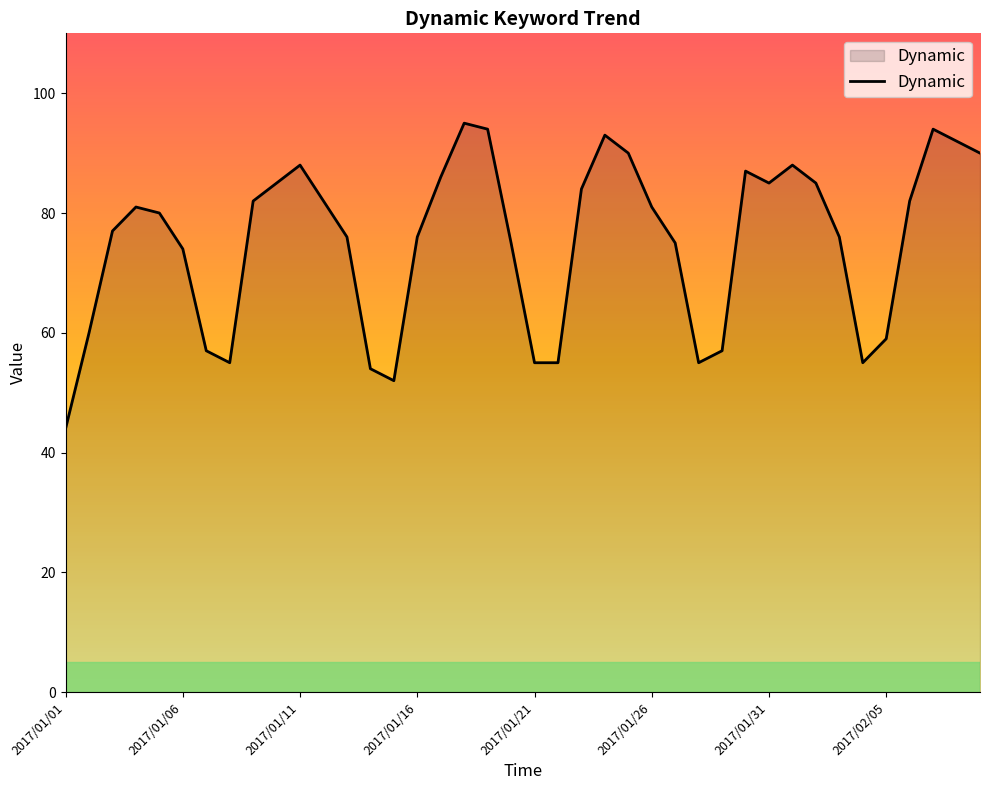

What is the difference between the maximum and minimum values?

51